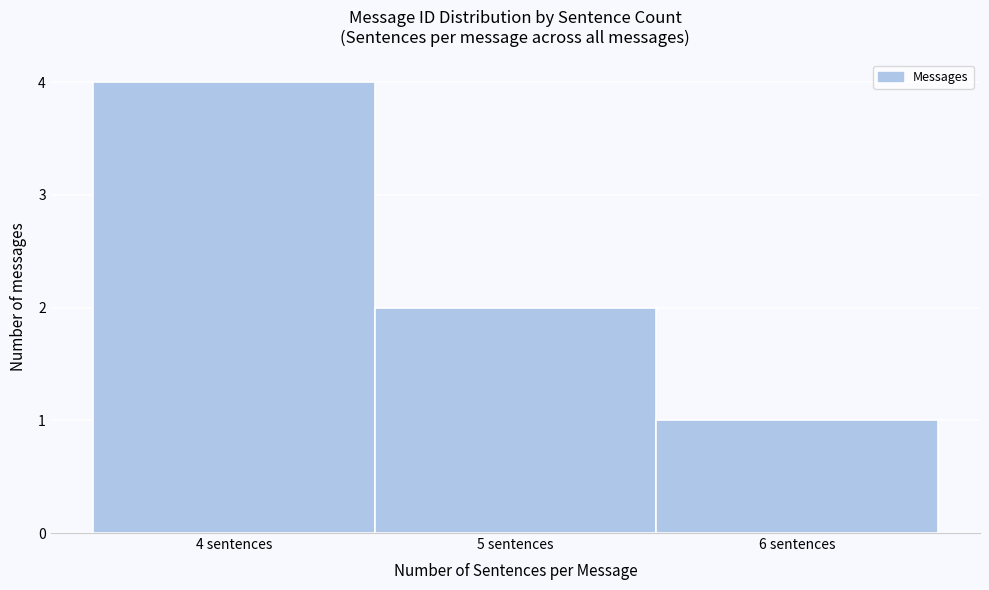

Over which range of the x-axis is the bar tallest?

3.5 to 4.5